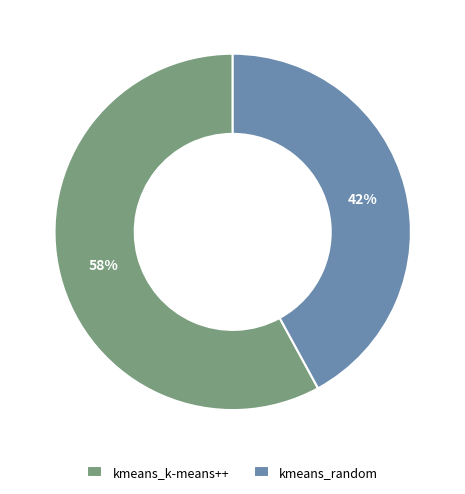

Between kmeans_k-means++ and kmeans_random, which is larger?

kmeans_k-means++